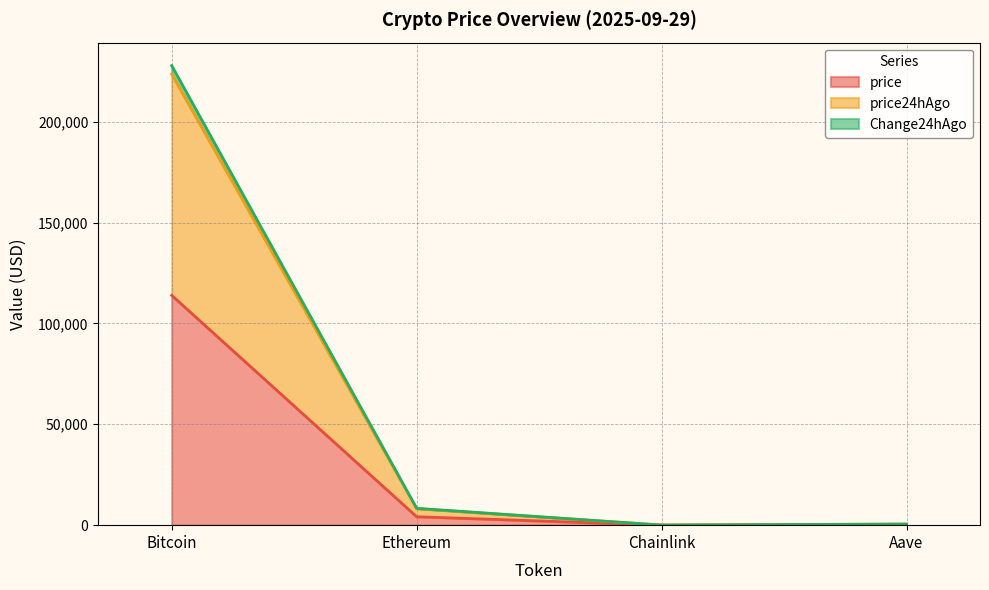

What is the difference between the price24hAgo values at Chainlink and Aave?

498.4